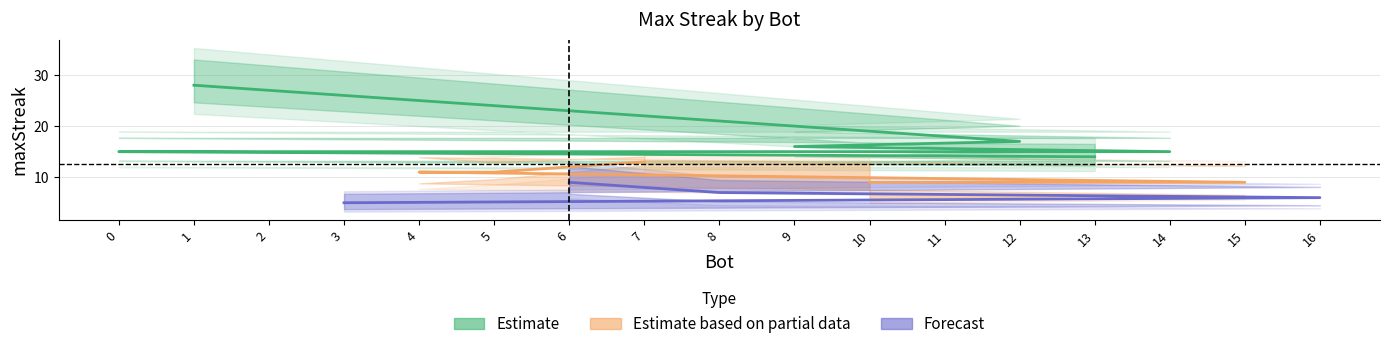

The chart shows a value of 11 at 4. True or false?

True